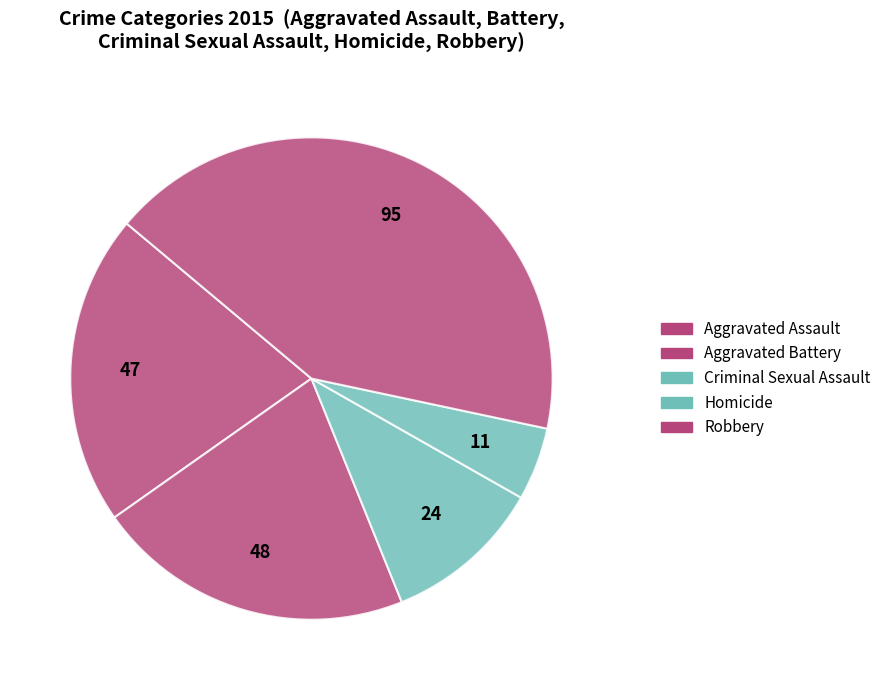

Is it true that Robbery is 42% of the pie?

True